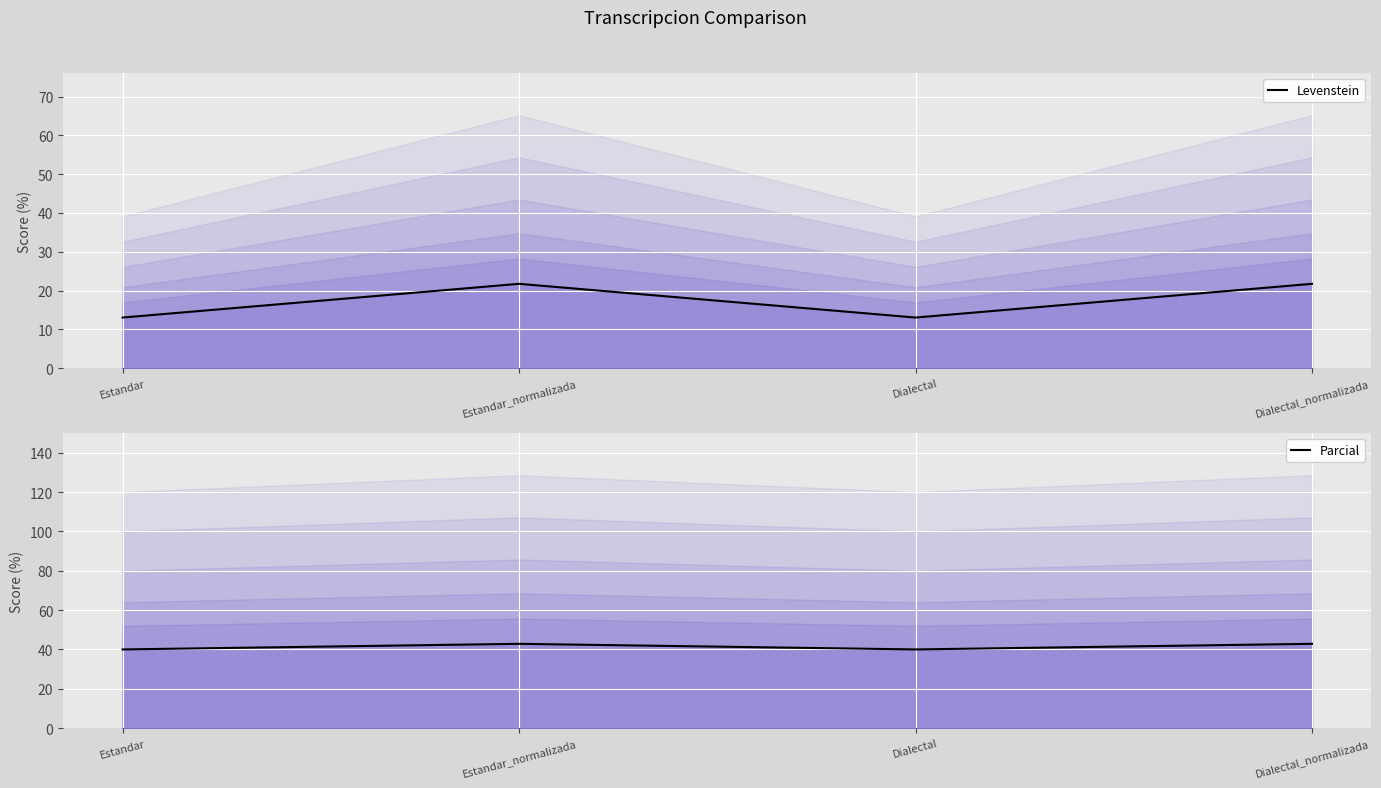

True or false: Parcial has more than 1 interior local peaks.

False